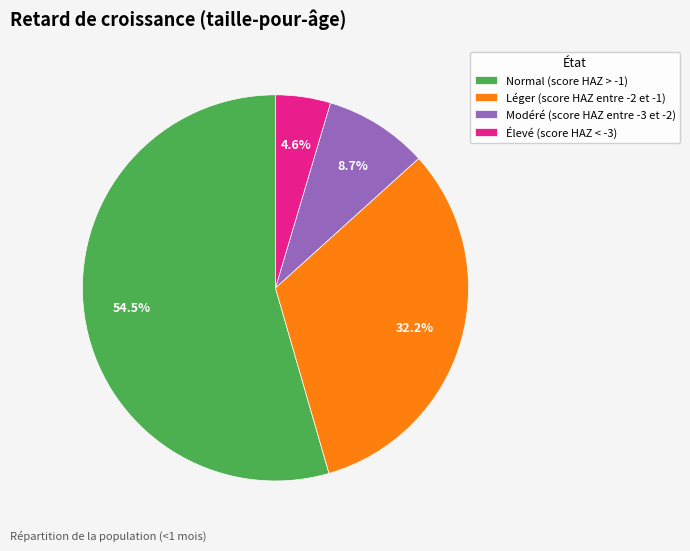

Between Modéré (score HAZ entre -3 et -2) and Léger (score HAZ entre -2 et -1), which is larger?

Léger (score HAZ entre -2 et -1)